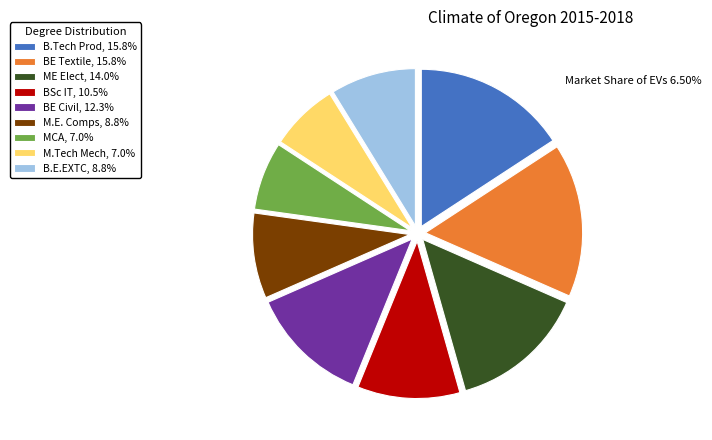

What is the ratio of the value at MCA, 7.0% to the value at BE Civil, 12.3%?

0.6